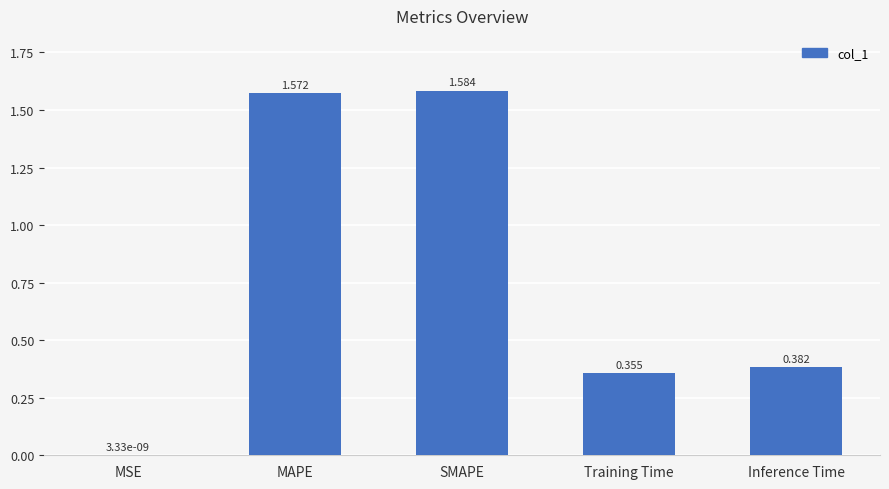

Where is the data nearest to the value 0?

MSE